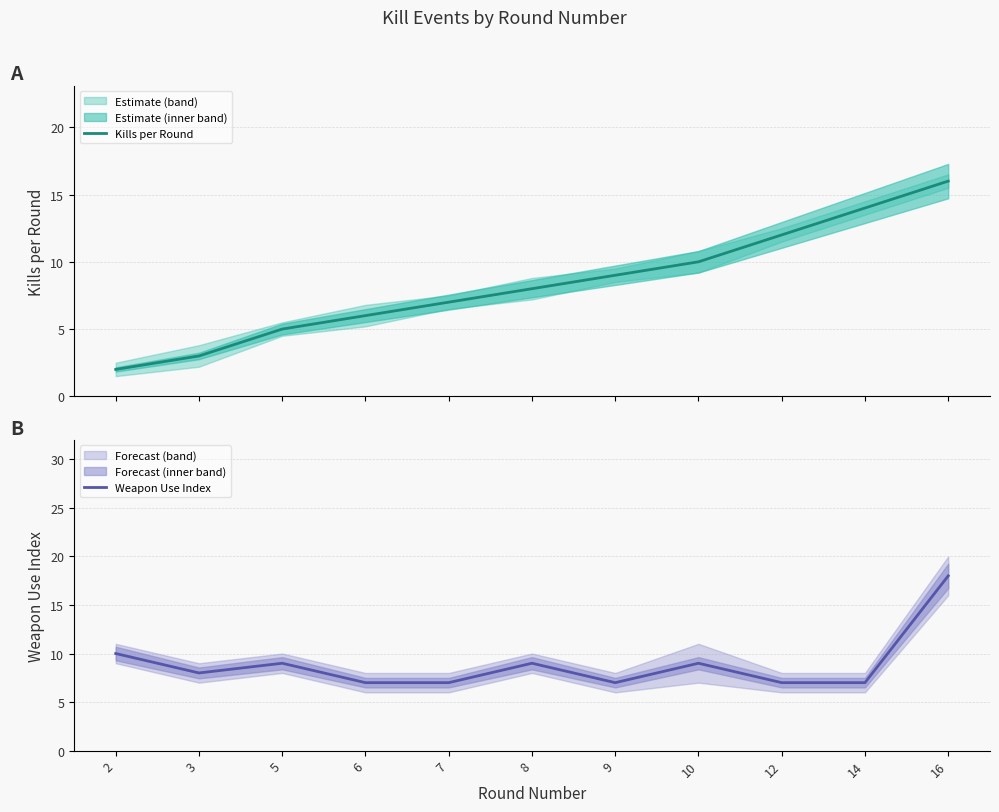

Reading left to right, extract all data points from this chart.

Kills per Round: 2=2	3=3	5=5	6=6	7=7	8=8	9=9	10=10	12=12	14=14	16=16
Weapon Use Index: 2=10	3=8	5=9	6=7	7=7	8=9	9=7	10=9	12=7	14=7	16=18